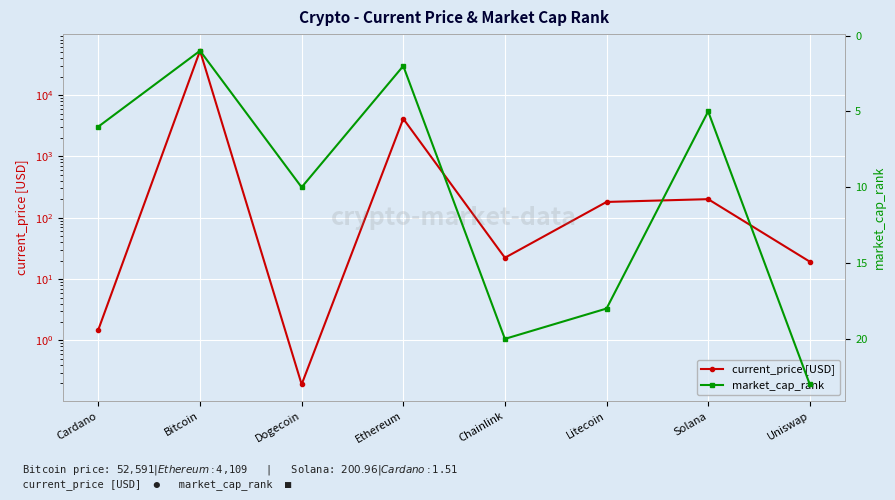

What is the sum of all market_cap_rank values?

85.0